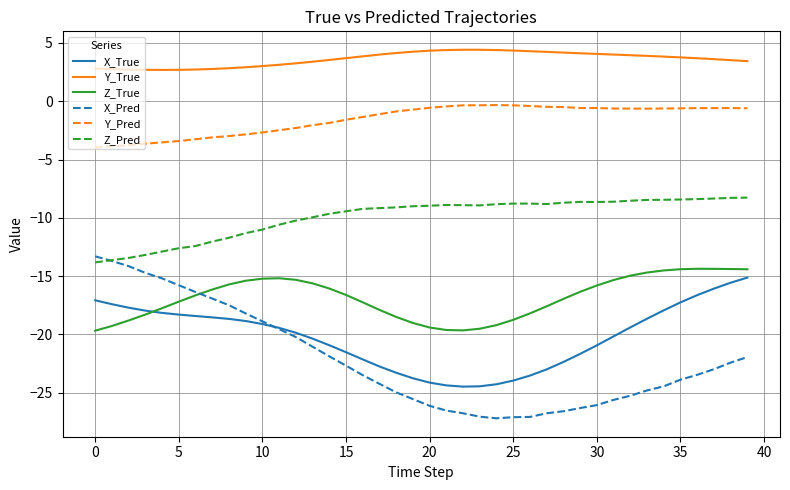

Which series has the widest spread of values?

X_Pred